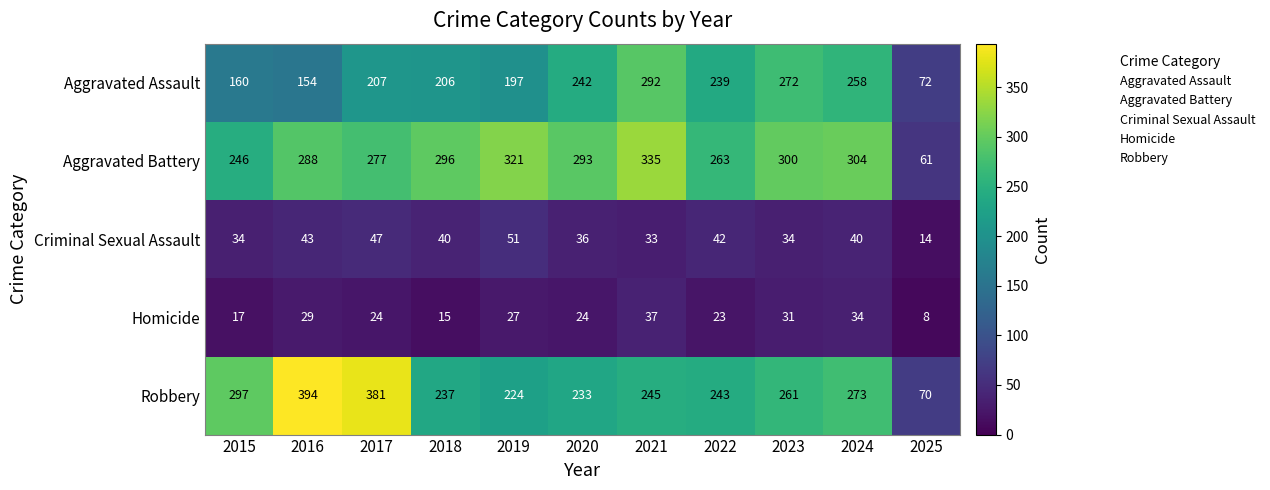

At which label does Robbery first exceed 245?

2015